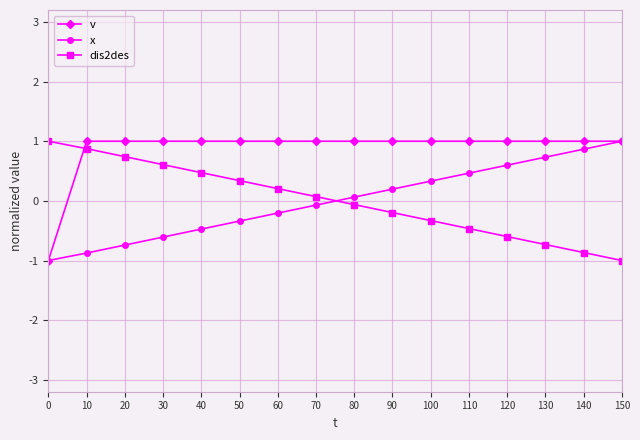

What is the maximum value for dis2des?

1.0